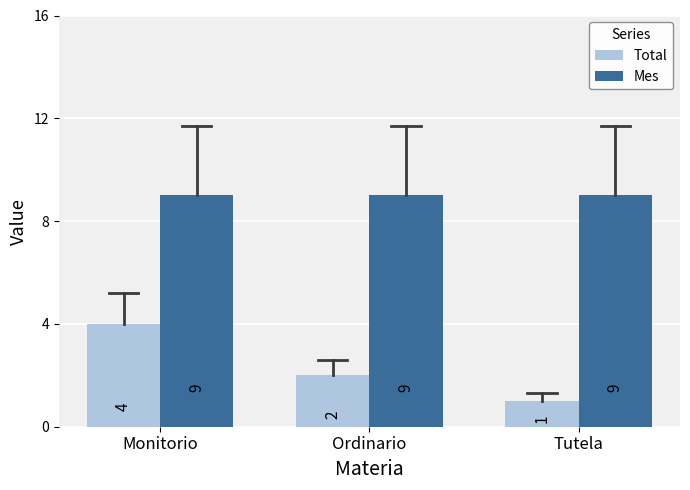

Are the bars grouped side by side (vs. stacked)?

Yes